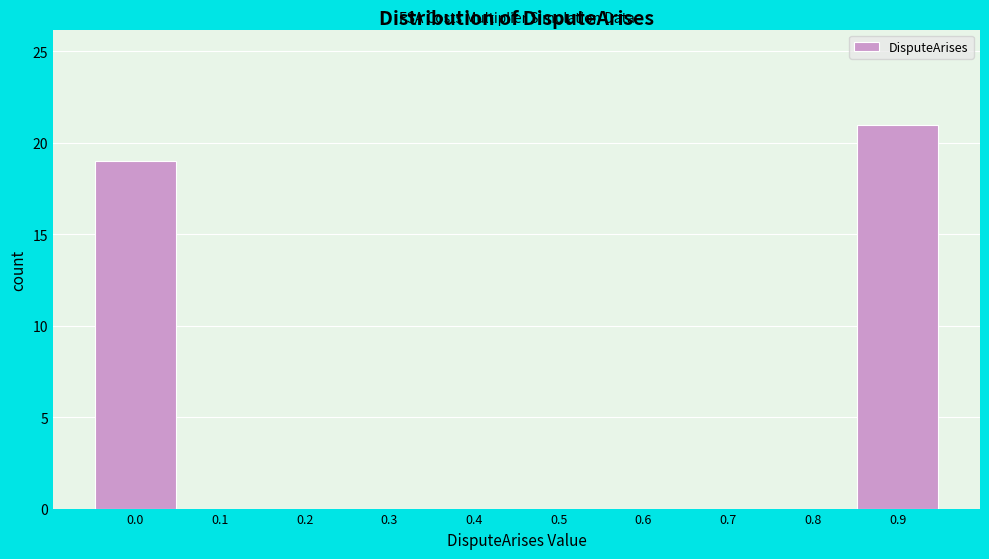

Reading left to right, transcribe all the data shown in this chart.

0.0=19	0.1=0	0.2=0	0.3=0	0.4=0	0.5=0	0.6=0	0.7=0	0.8=0	0.9=21